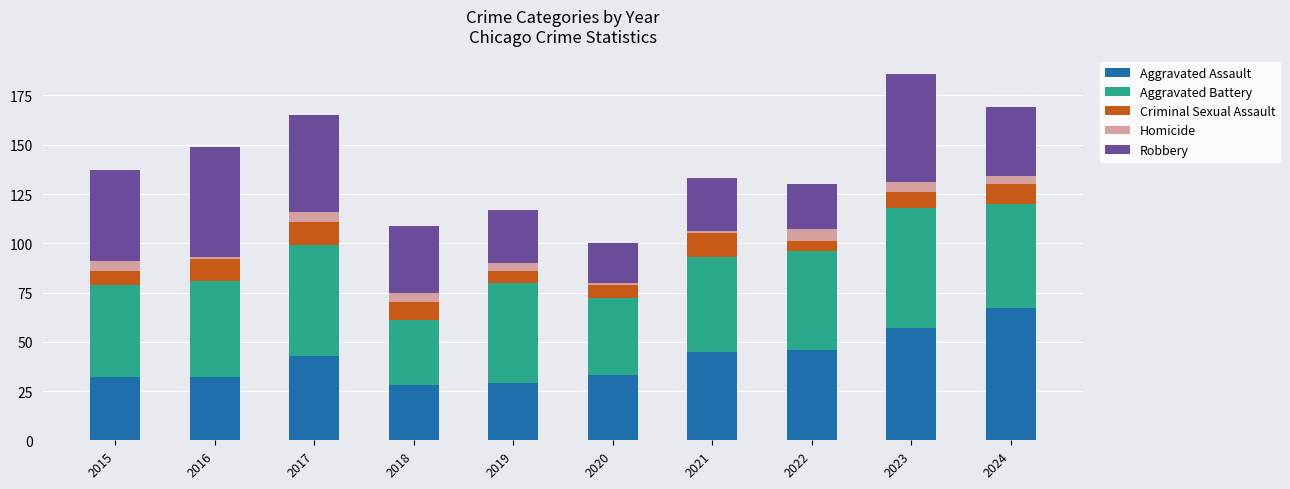

Is it true that Aggravated Assault equals 32 at 2015?

True